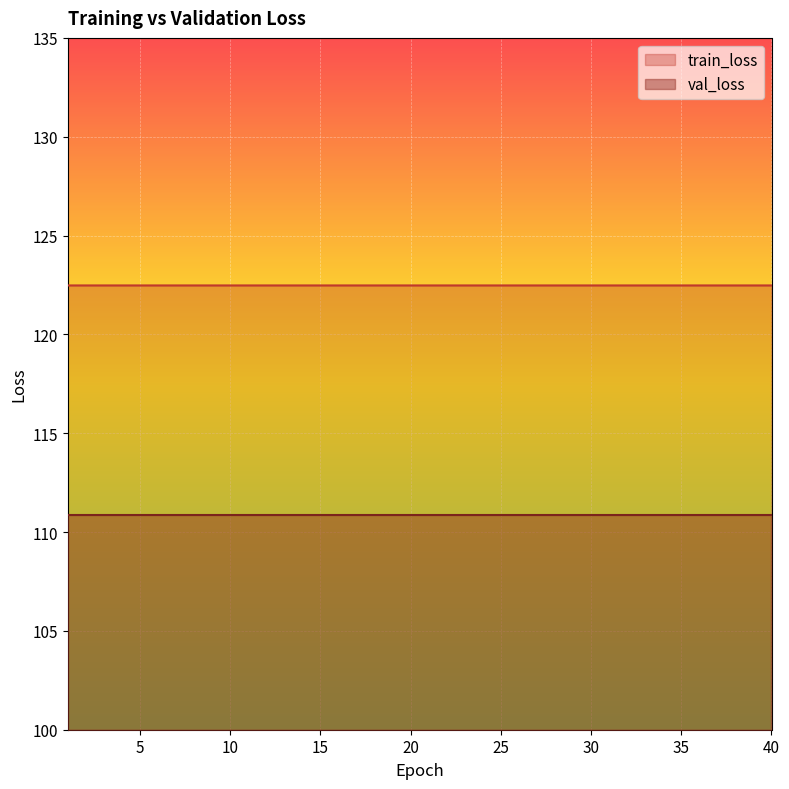

True or false: train_loss has a value of 77.7 at 37.

False